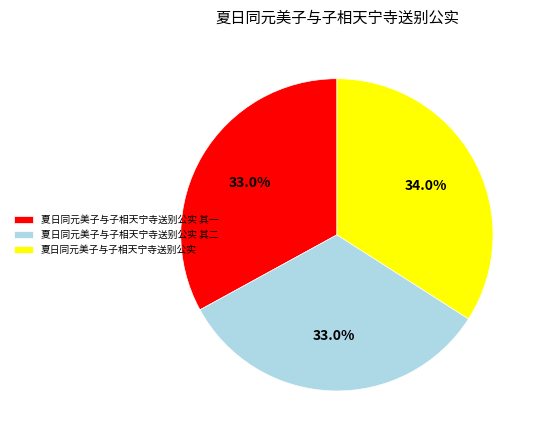

Combined, do 夏日同元美子与子相天宁寺送别公实 其一 and 夏日同元美子与子相天宁寺送别公实 其二 account for over 50%?

Yes